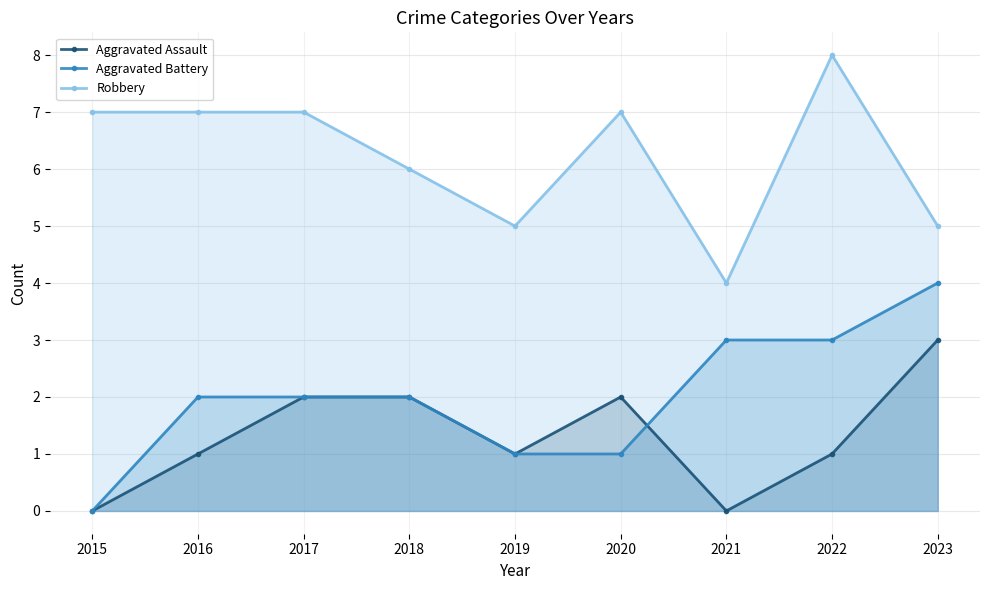

The Aggravated Assault series shows 4 at 2017. True or false?

False